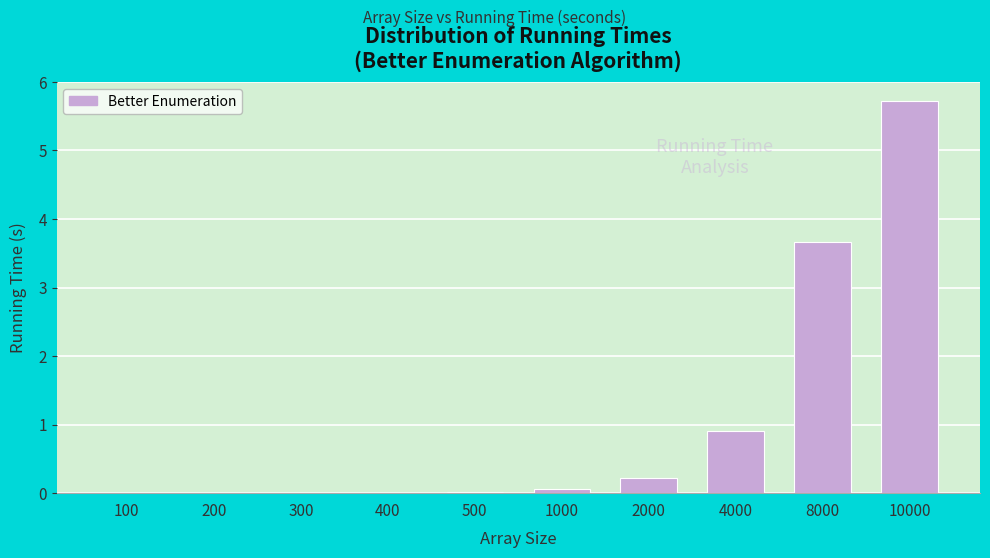

At which label is the value closest to 2?

4000